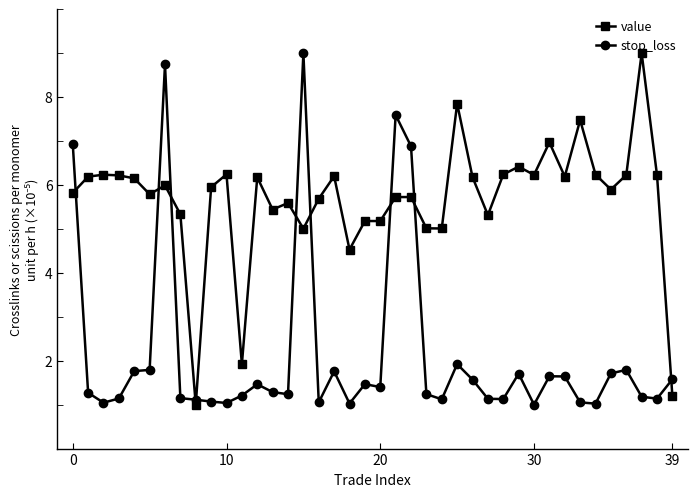

True or false: stop_loss and value cross at least once.

True